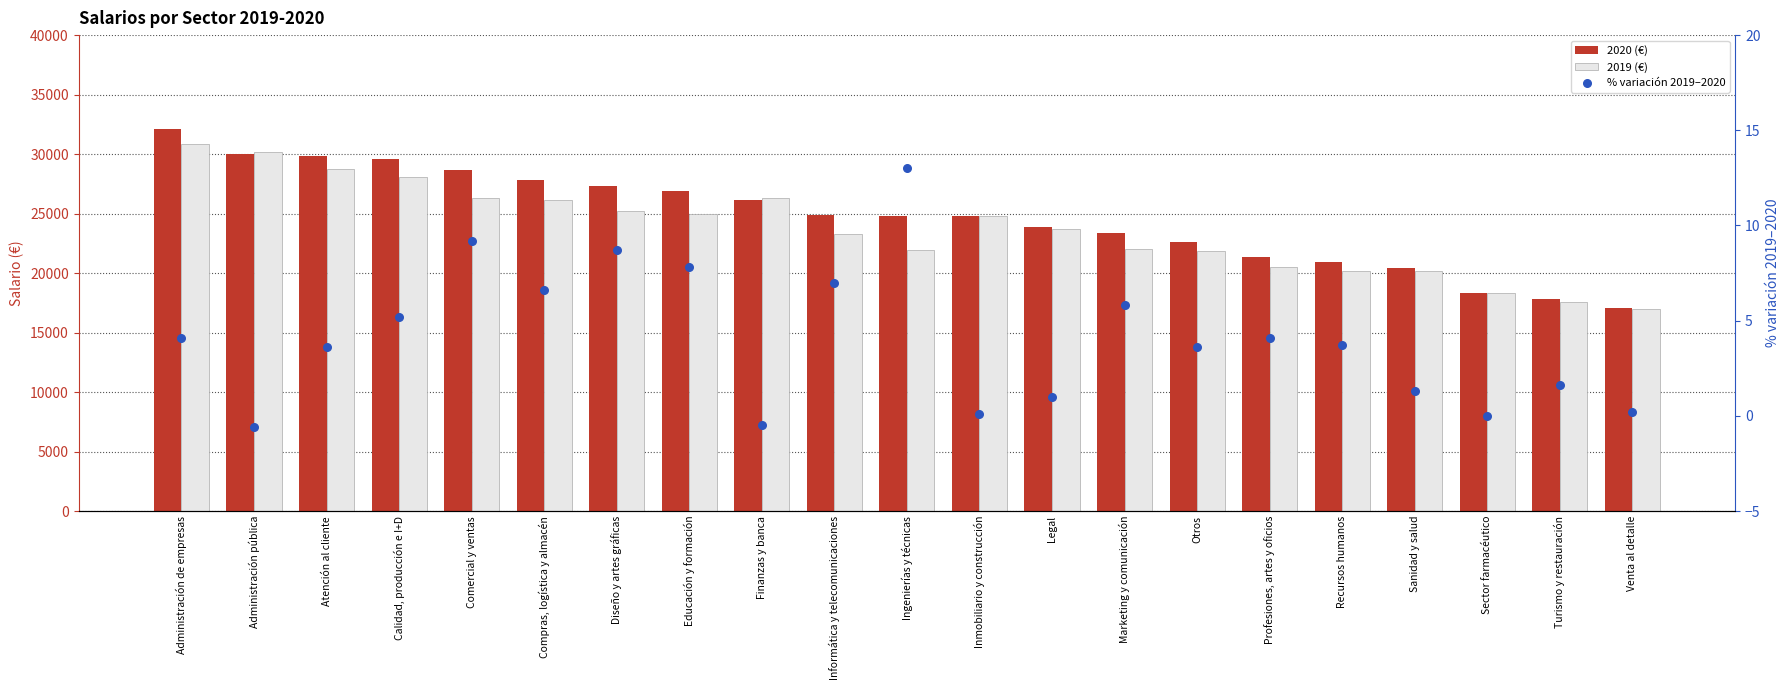

At which category is the sum across all series the highest?

Administración de empresas